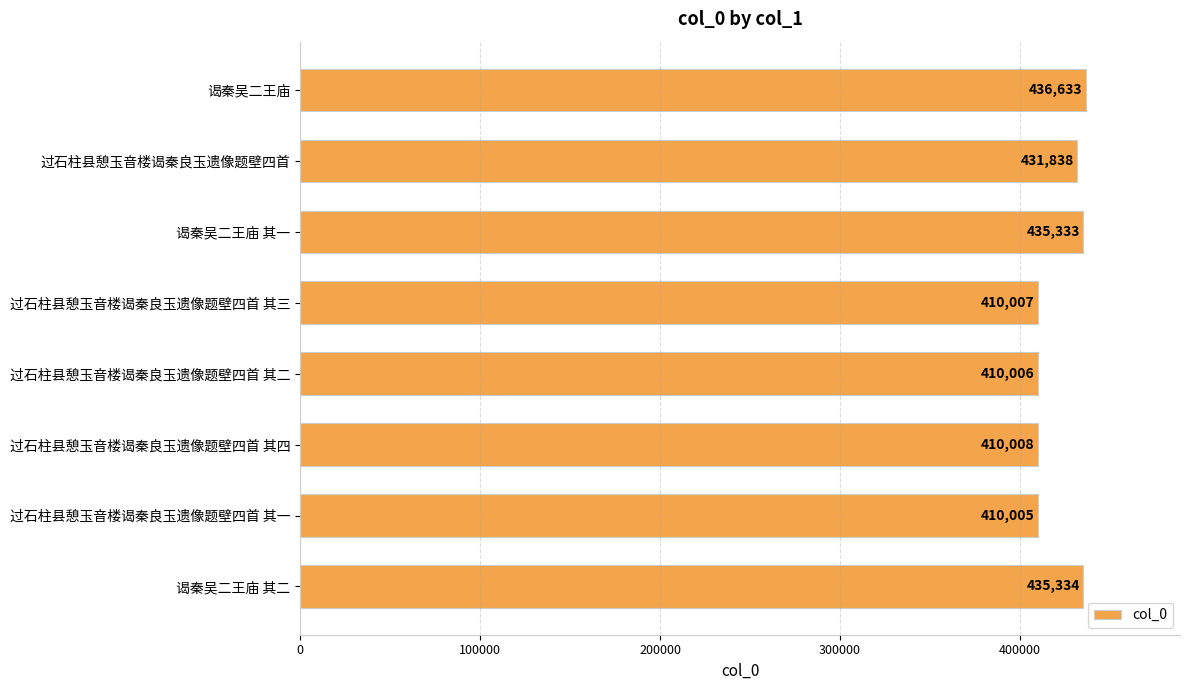

How many bars are there in total?

8